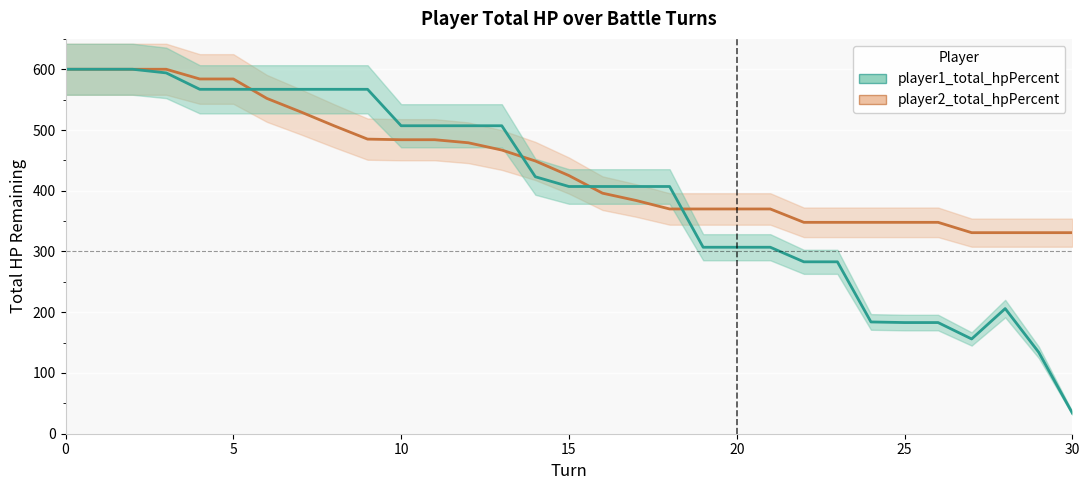

What is the average value of the player2_total_hpPercent series?

444